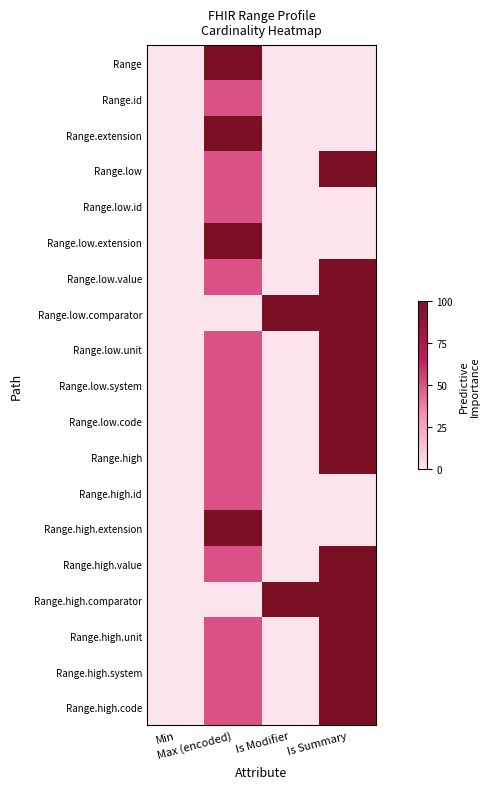

List the series in order of their peak value, highest first.

Range, Range.extension, Range.low, Range.low.extension, Range.low.value, Range.low.comparator, Range.low.unit, Range.low.system, Range.low.code, Range.high, Range.high.extension, Range.high.value, Range.high.comparator, Range.high.unit, Range.high.system, Range.high.code, Range.id, Range.low.id, Range.high.id